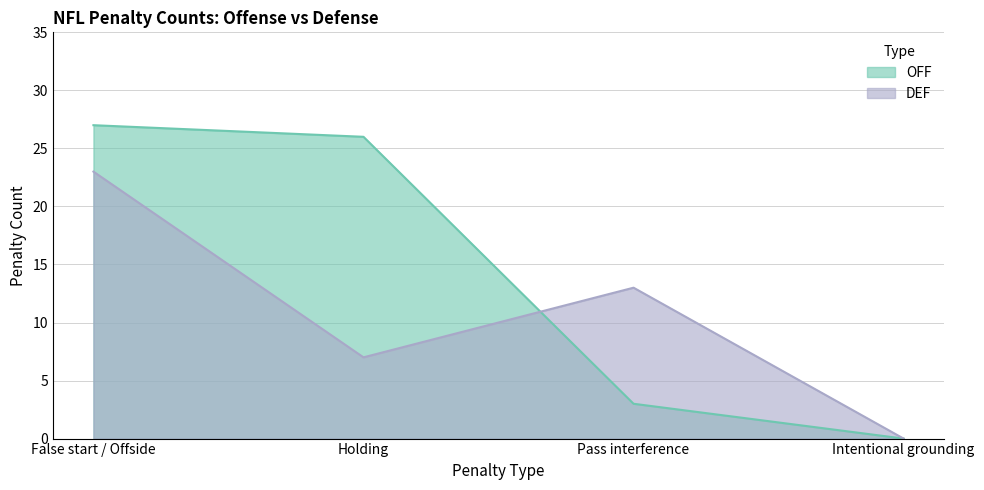

Reading right to left, transcribe all the data shown in this chart.

OFF: Intentional grounding=0	Pass interference=3	Holding=26	False start / Offside=27
DEF: Intentional grounding=0	Pass interference=13	Holding=7	False start / Offside=23